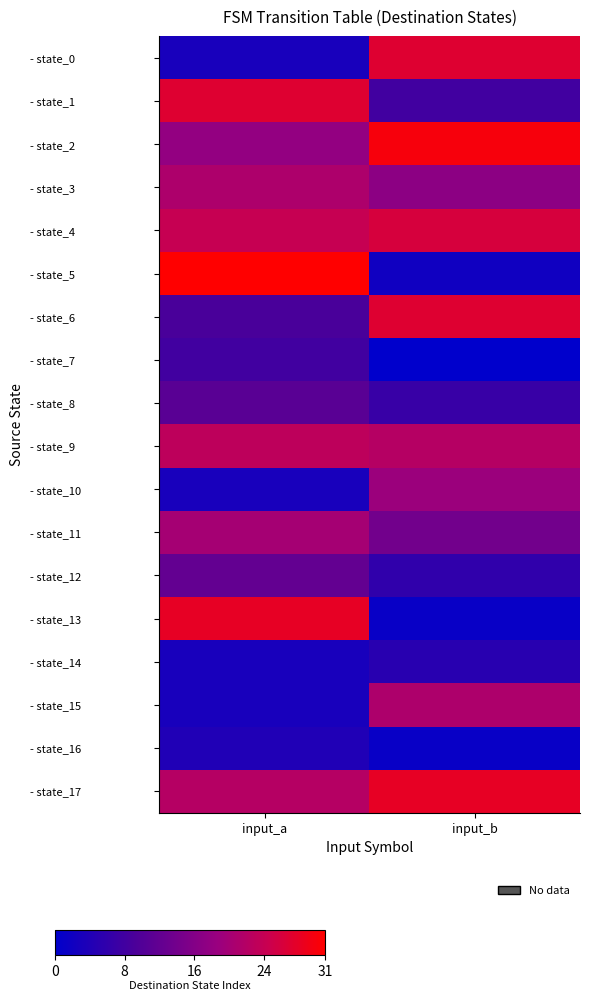

Rank the series by their maximum value, from lowest to highest.

- state_16, - state_14, - state_7, - state_8, - state_12, - state_10, - state_11, - state_3, - state_15, - state_9, - state_4, - state_0, - state_1, - state_6, - state_13, - state_17, - state_2, - state_5